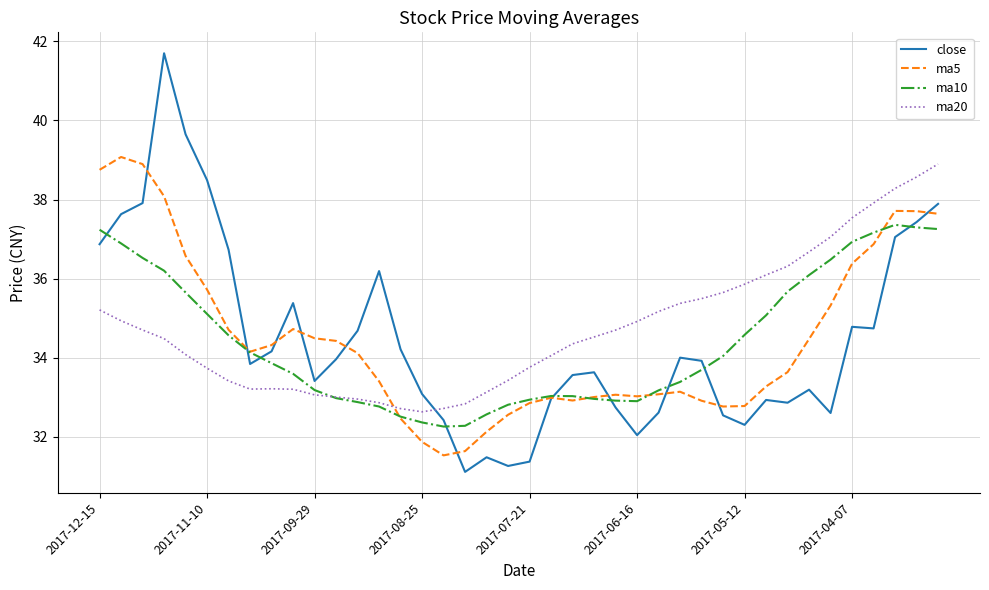

What is the highest value of the ma20 series?

38.9